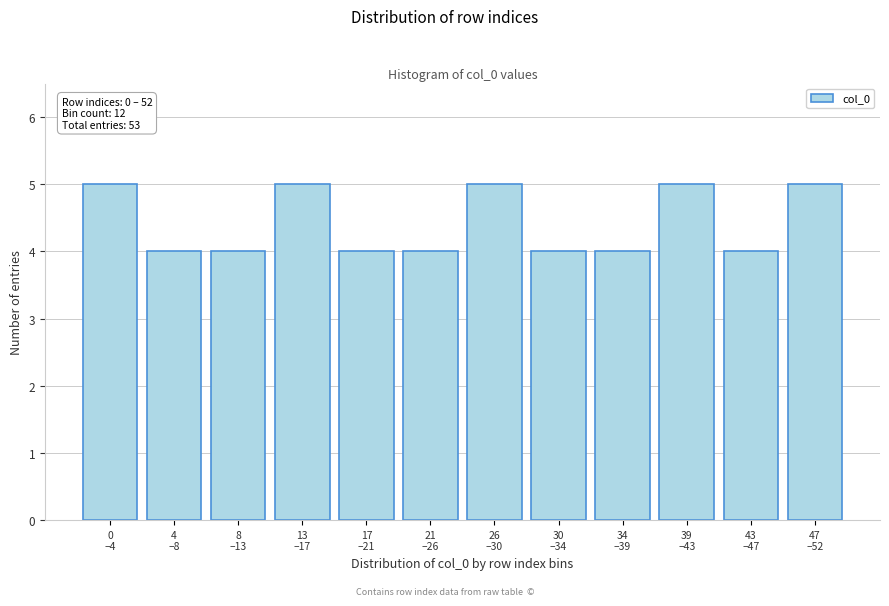

Reading left to right, what are all the values shown in this chart?

5	4	4	5	4	4	5	4	4	5	4	5